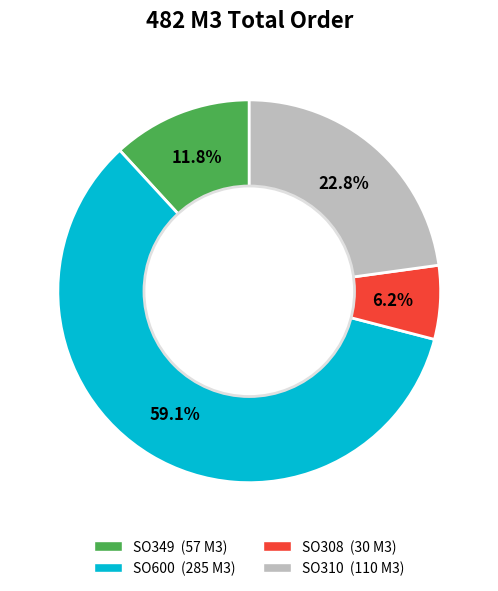

Does any single category account for the majority?

Yes